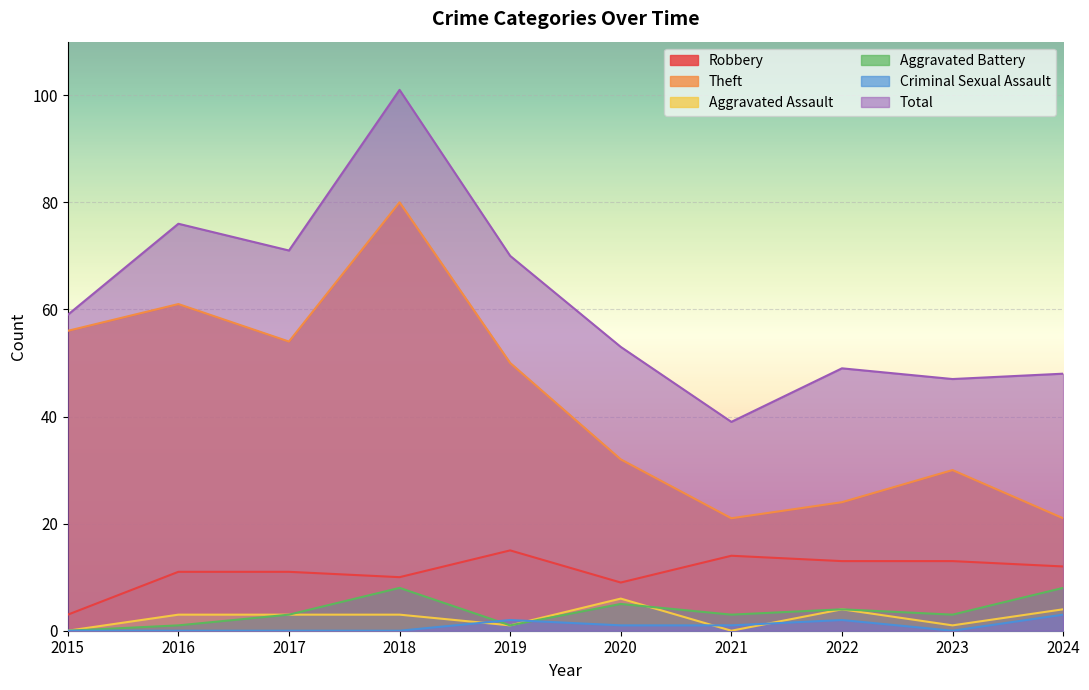

What is the average value of the Aggravated Assault series?

2